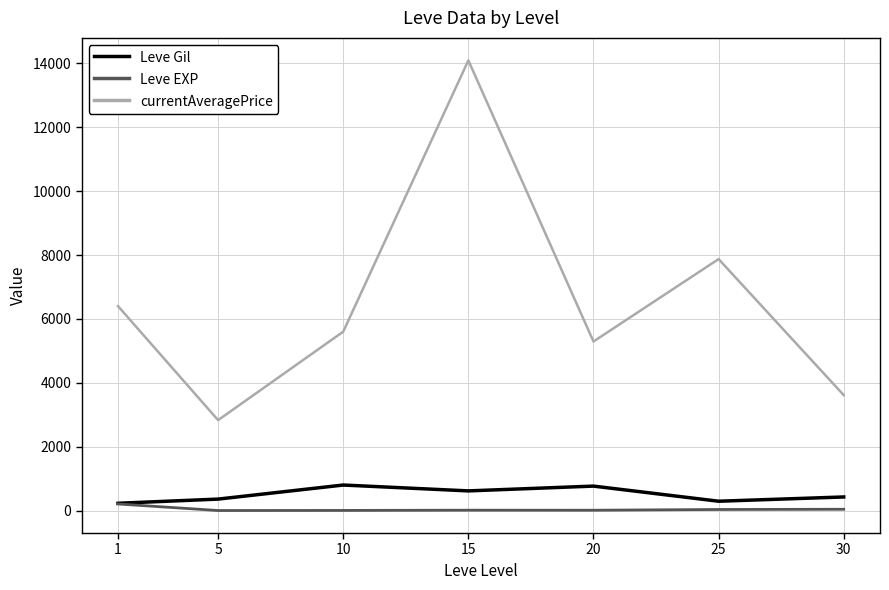

What is the sum of all Leve Gil values?

3515.8